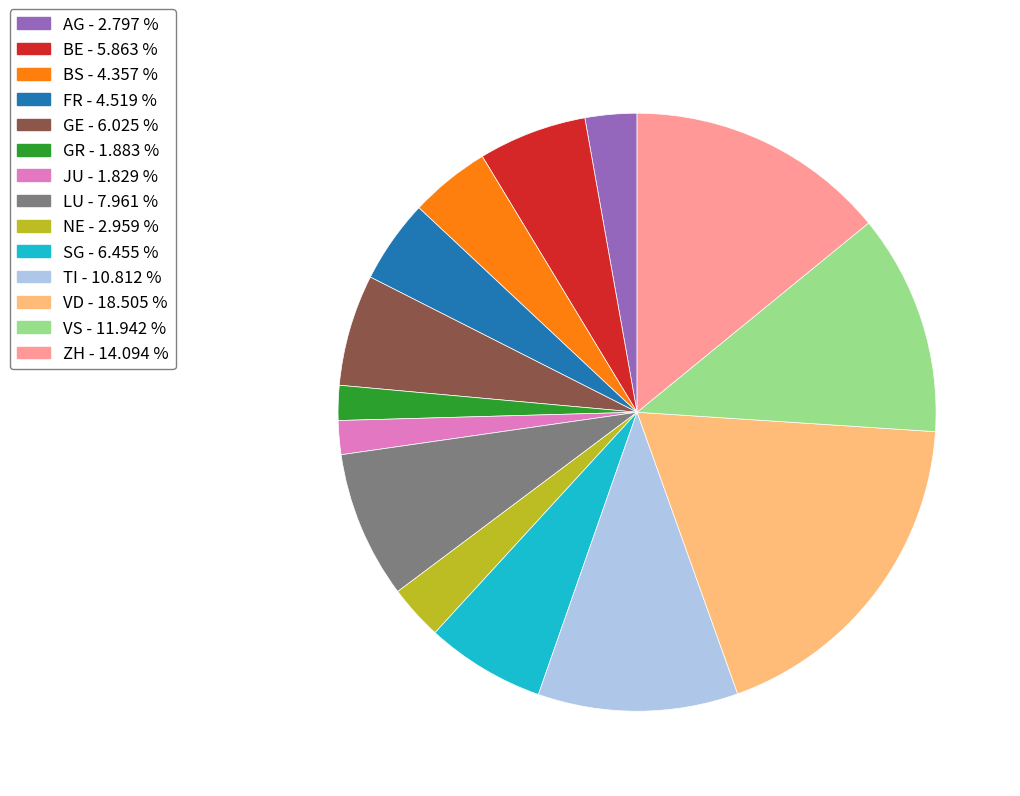

Is there a majority slice in this chart?

No